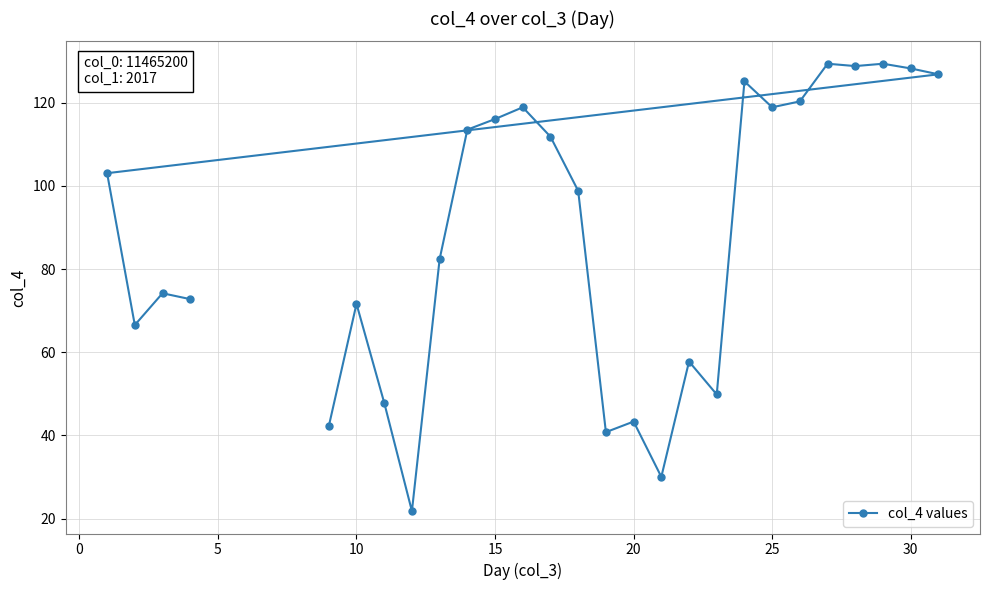

Approximately how many times larger is the value at 15 compared to 25?

1.0